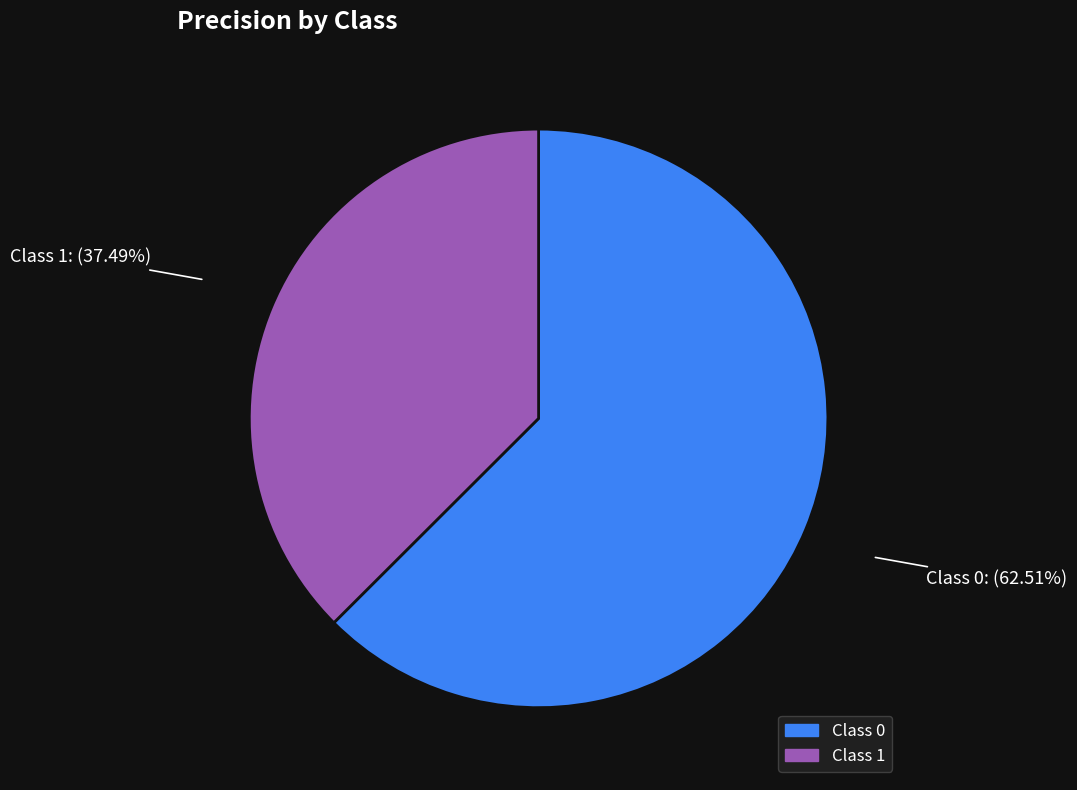

Combined, do Class 0 and Class 1 account for over 50%?

Yes